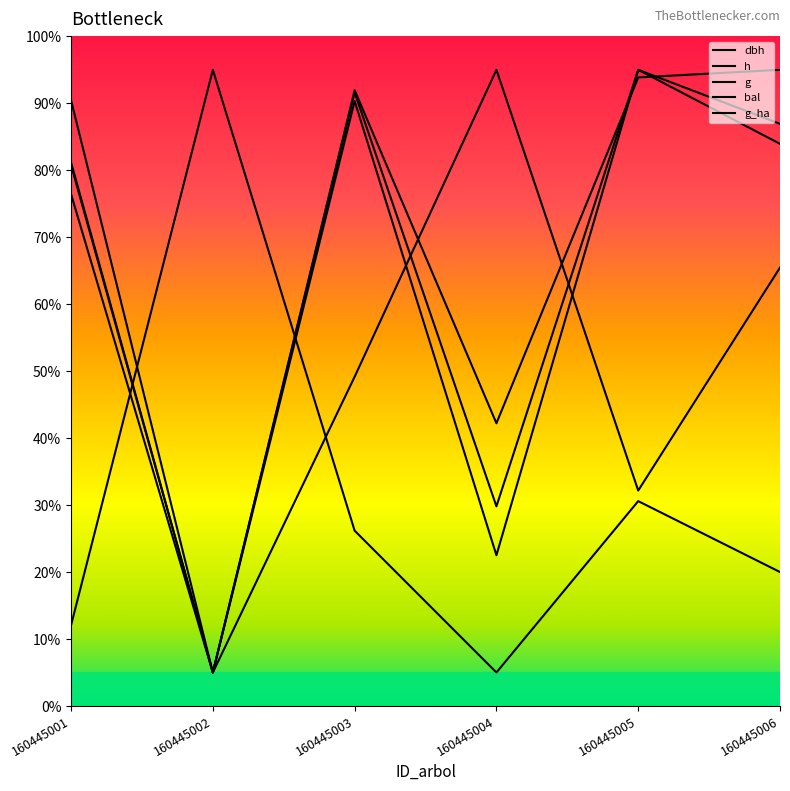

Does the chart display data point markers on the line(s)?

No